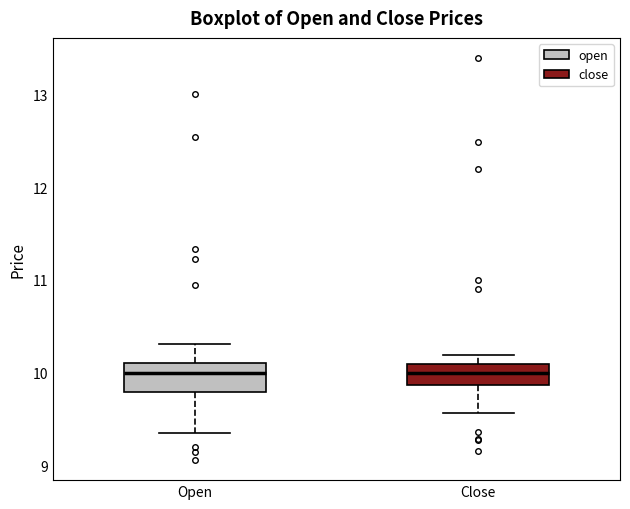

Where is the upper edge of the box for Open on the y-axis? The values are not printed on the chart, so give them approximately, as read against the axis.

10.1